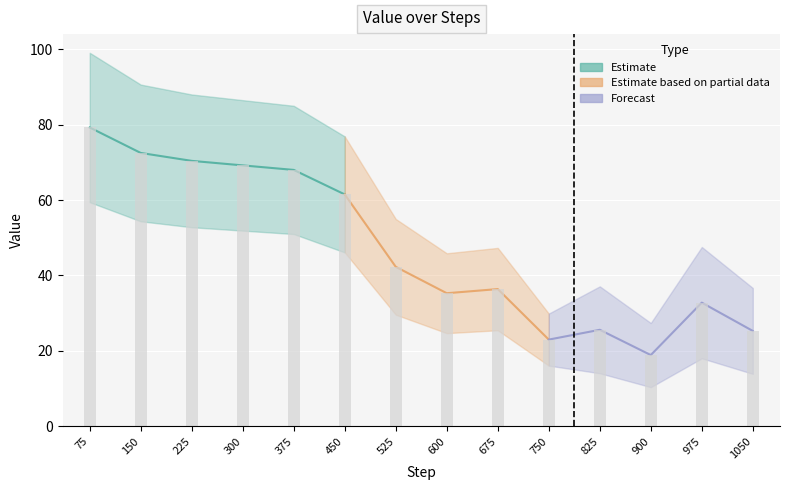

Reading left to right, what are all the values shown in this chart?

79.2	72.5	70.4	69.2	68.0	61.5	42.3	35.3	36.4	23.0	25.6	18.9	32.8	25.3